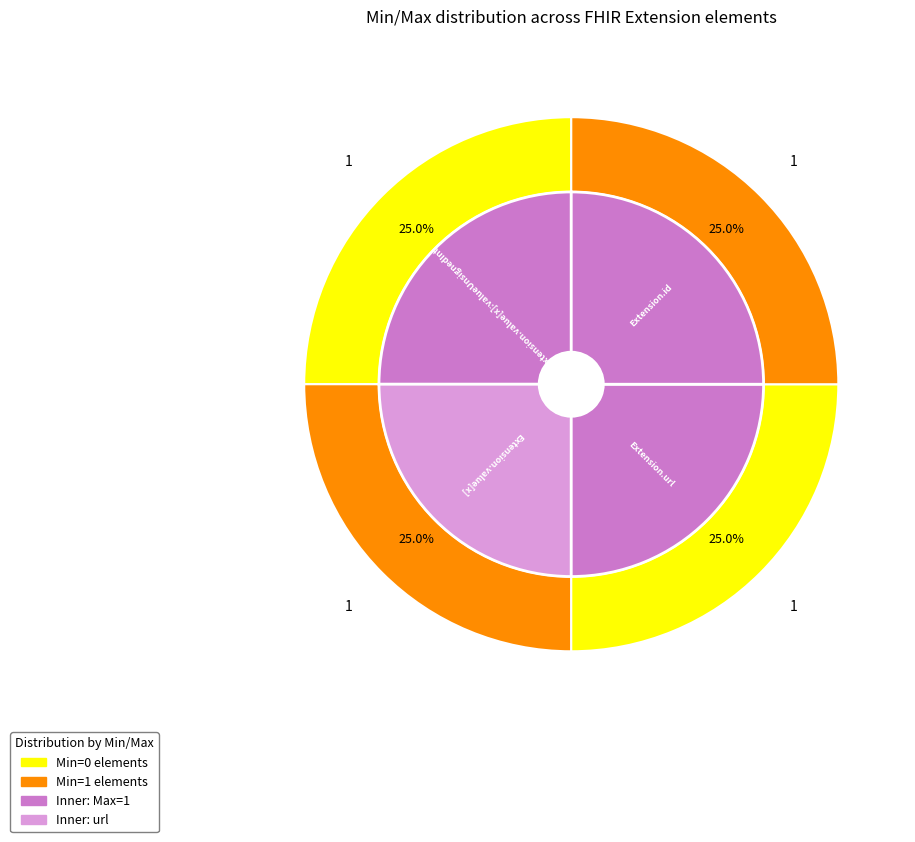

True or false: Extension.extension accounts for 14% of the total.

False